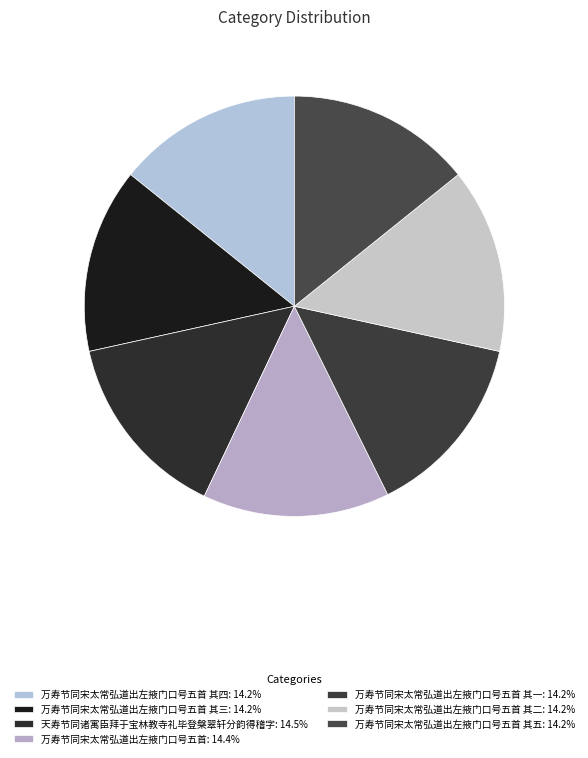

How many segments does this pie chart have?

7